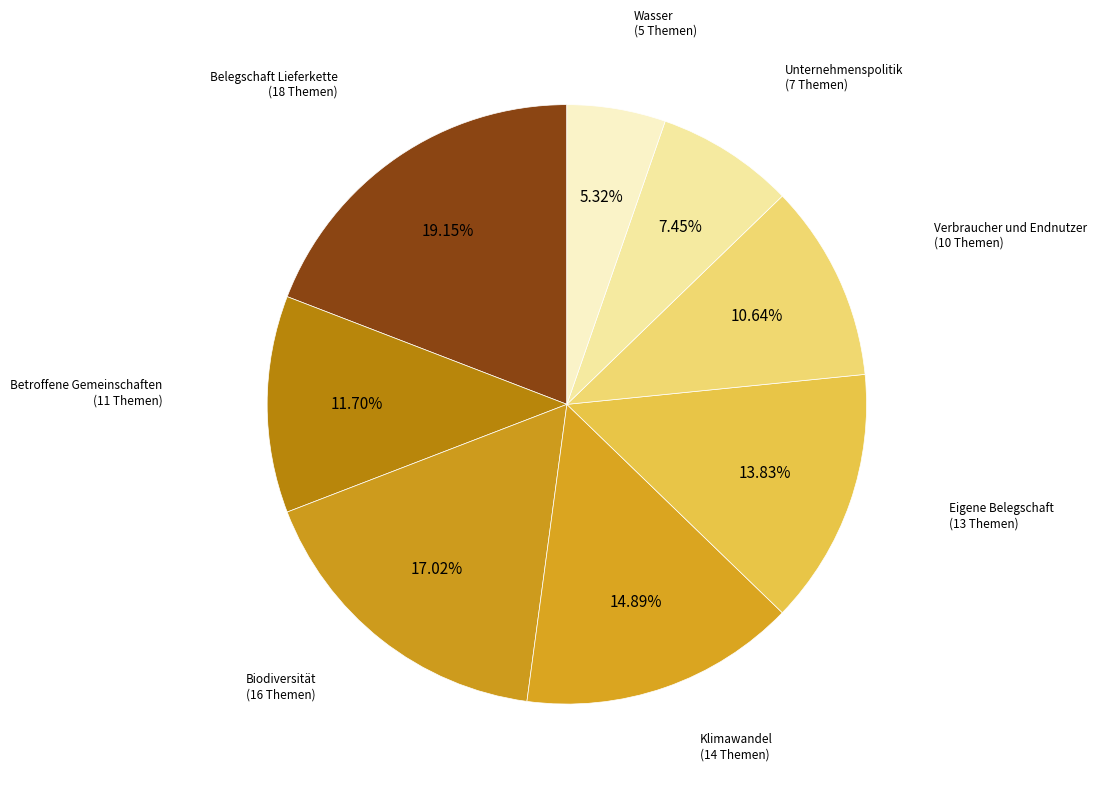

To the nearest percent, what is the combined percentage of Eigene Belegschaft and Klimawandel?

29%